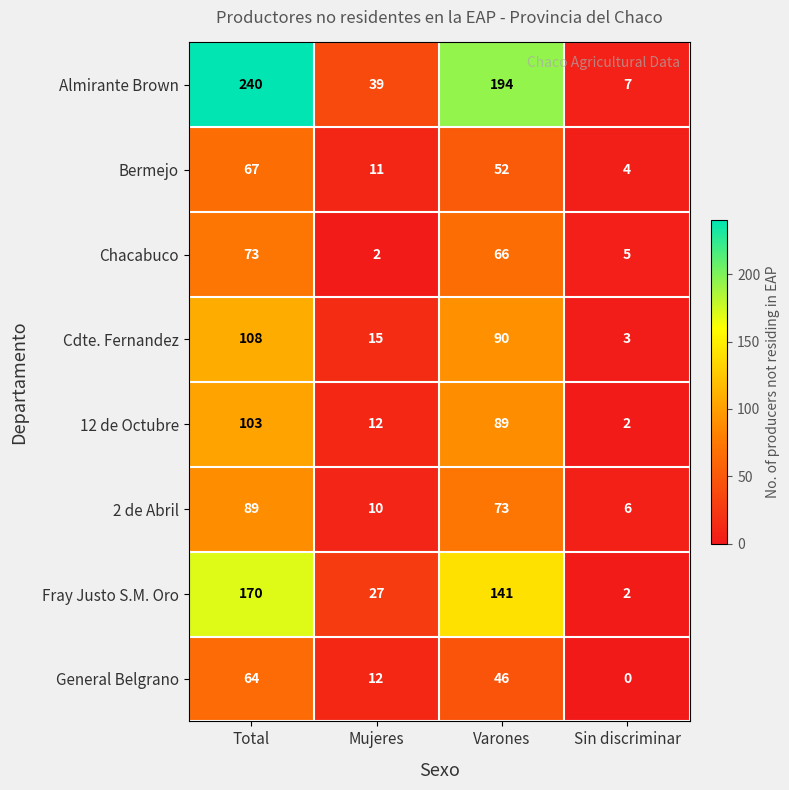

List the series in order of their peak value, lowest first.

General Belgrano, Bermejo, Chacabuco, 2 de Abril, 12 de Octubre, Cdte. Fernandez, Fray Justo S.M. Oro, Almirante Brown